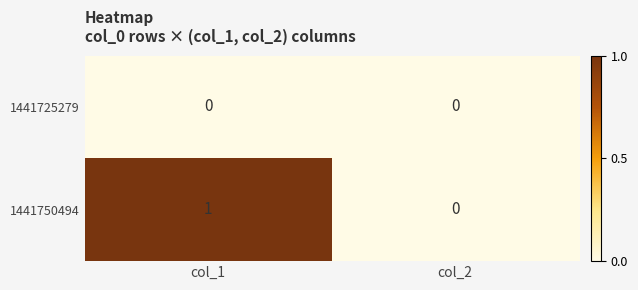

Reading left to right, what are all the values shown in this chart?

1441725279: col_1=0	col_2=0
1441750494: col_1=1	col_2=0